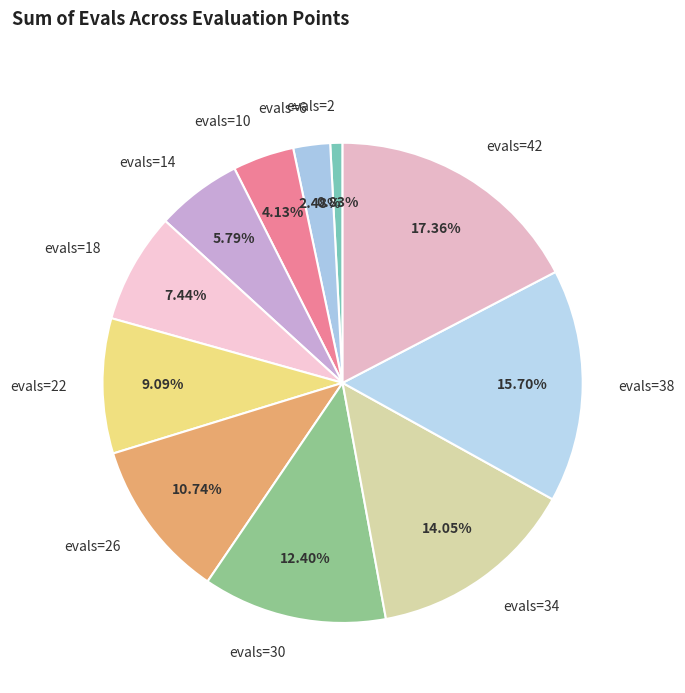

How many slices are in this pie chart?

11